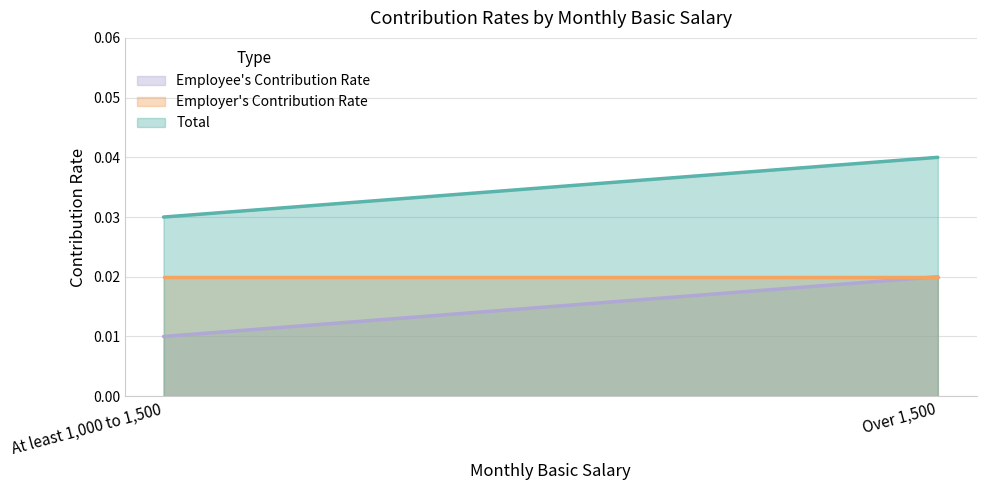

What is the total value across all series at At least 1,000 to 1,500?

0.1